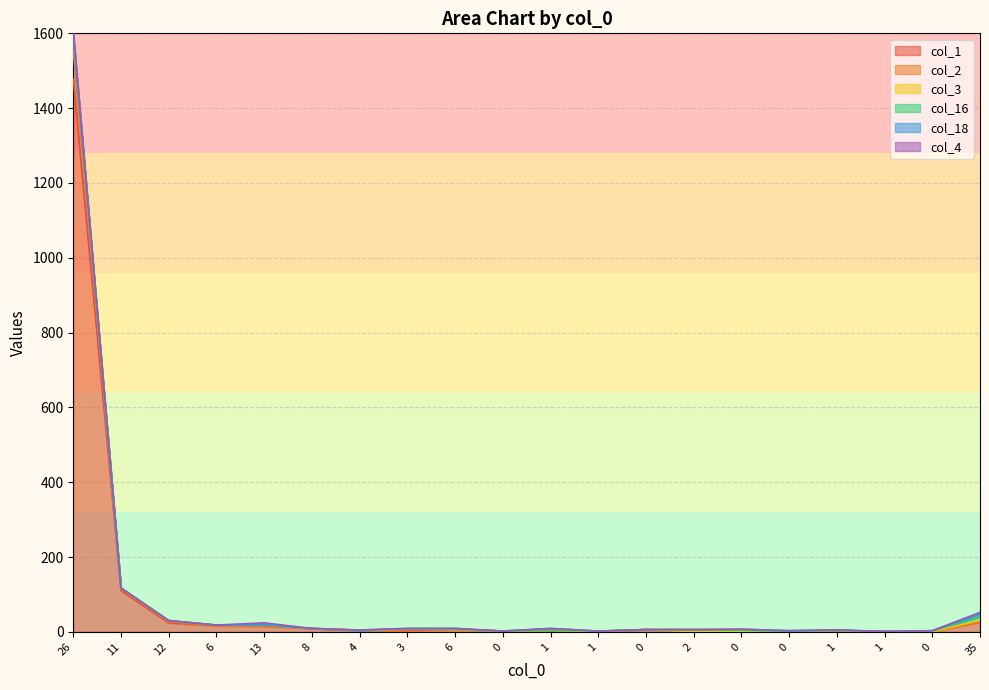

True or false: col_2 and col_1 cross at least once.

False